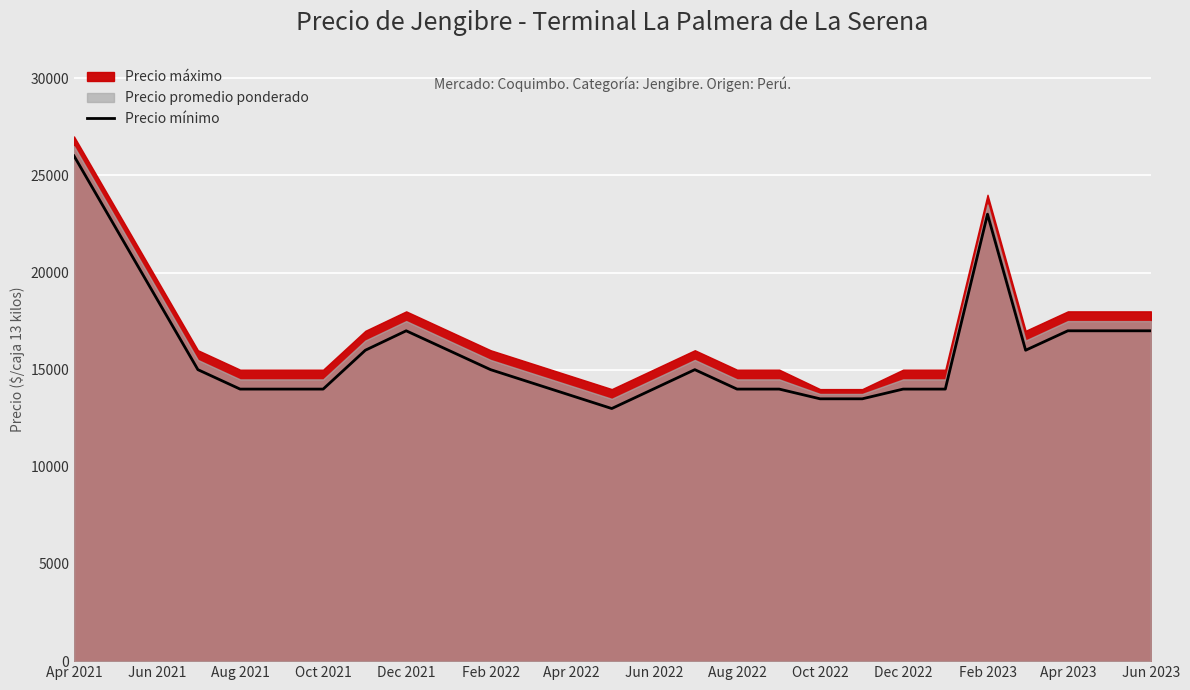

True or false: Precio mínimo has a value of 15000 at Feb 2022.

True